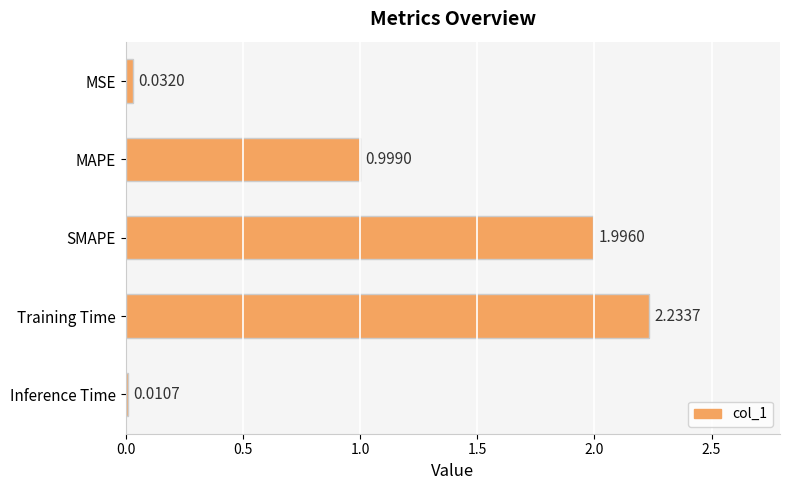

What is the label of the 5th bar from the top?

Inference Time